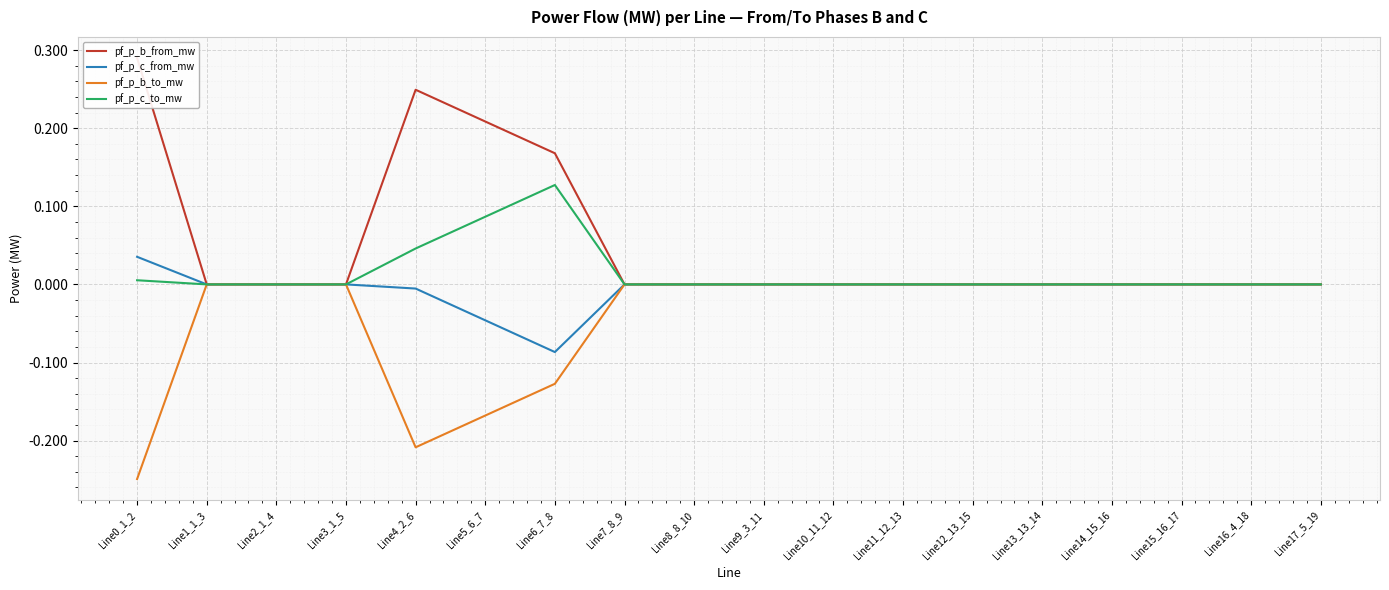

Reading left to right, list all the values displayed in this chart.

pf_p_b_from_mw: Line0_1_2=0.3	Line1_1_3=-0.0	Line2_1_4=-0.0	Line3_1_5=-0.0	Line4_2_6=0.2	Line5_6_7=0.2	Line6_7_8=0.2	Line7_8_9=0.0	Line8_8_10=0.0	Line9_3_11=-0.0	Line10_11_12=-0.0	Line11_12_13=-0.0	Line12_13_15=-0.0	Line13_13_14=-0.0	Line14_15_16=-0.0	Line15_16_17=-0.0	Line16_4_18=-0.0	Line17_5_19=-0.0
pf_p_c_from_mw: Line0_1_2=0.0	Line1_1_3=-0.0	Line2_1_4=-0.0	Line3_1_5=-0.0	Line4_2_6=-0.0	Line5_6_7=-0.0	Line6_7_8=-0.1	Line7_8_9=-0.0	Line8_8_10=-0.0	Line9_3_11=-0.0	Line10_11_12=-0.0	Line11_12_13=-0.0	Line12_13_15=-0.0	Line13_13_14=-0.0	Line14_15_16=-0.0	Line15_16_17=-0.0	Line16_4_18=-0.0	Line17_5_19=-0.0
pf_p_b_to_mw: Line0_1_2=-0.2	Line1_1_3=0.0	Line2_1_4=0.0	Line3_1_5=0.0	Line4_2_6=-0.2	Line5_6_7=-0.2	Line6_7_8=-0.1	Line7_8_9=-0.0	Line8_8_10=-0.0	Line9_3_11=0.0	Line10_11_12=0.0	Line11_12_13=0.0	Line12_13_15=0.0	Line13_13_14=0.0	Line14_15_16=0.0	Line15_16_17=0.0	Line16_4_18=0.0	Line17_5_19=0.0
pf_p_c_to_mw: Line0_1_2=0.0	Line1_1_3=0.0	Line2_1_4=0.0	Line3_1_5=0.0	Line4_2_6=0.0	Line5_6_7=0.1	Line6_7_8=0.1	Line7_8_9=0.0	Line8_8_10=0.0	Line9_3_11=0.0	Line10_11_12=0.0	Line11_12_13=0.0	Line12_13_15=0.0	Line13_13_14=0.0	Line14_15_16=0.0	Line15_16_17=0.0	Line16_4_18=0.0	Line17_5_19=0.0